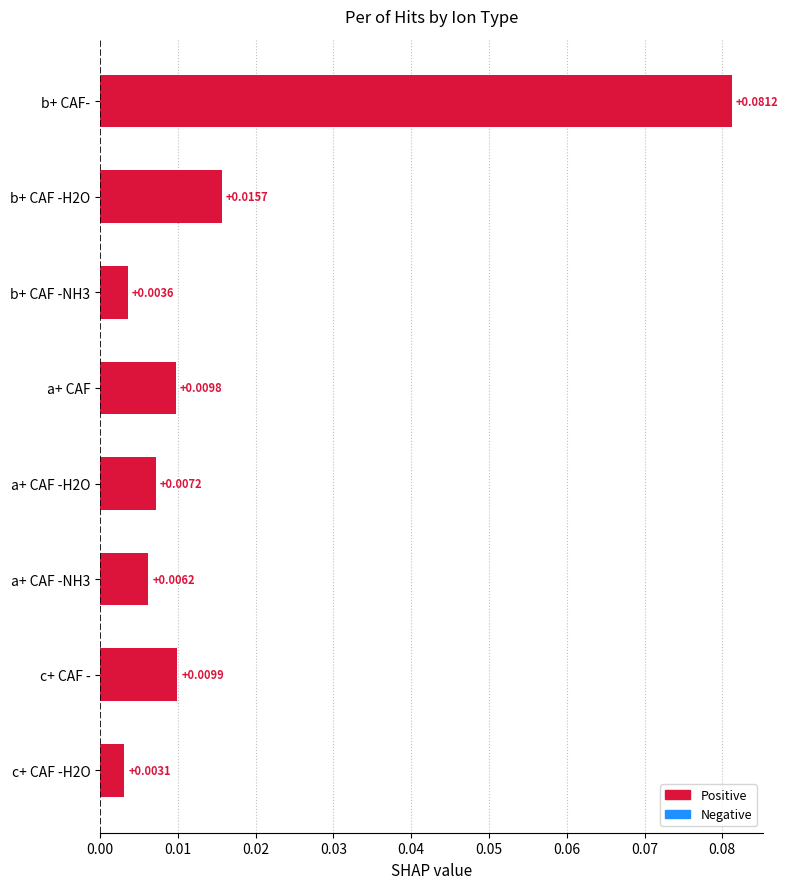

At which label is the value closest to 0?

c+ CAF -H2O